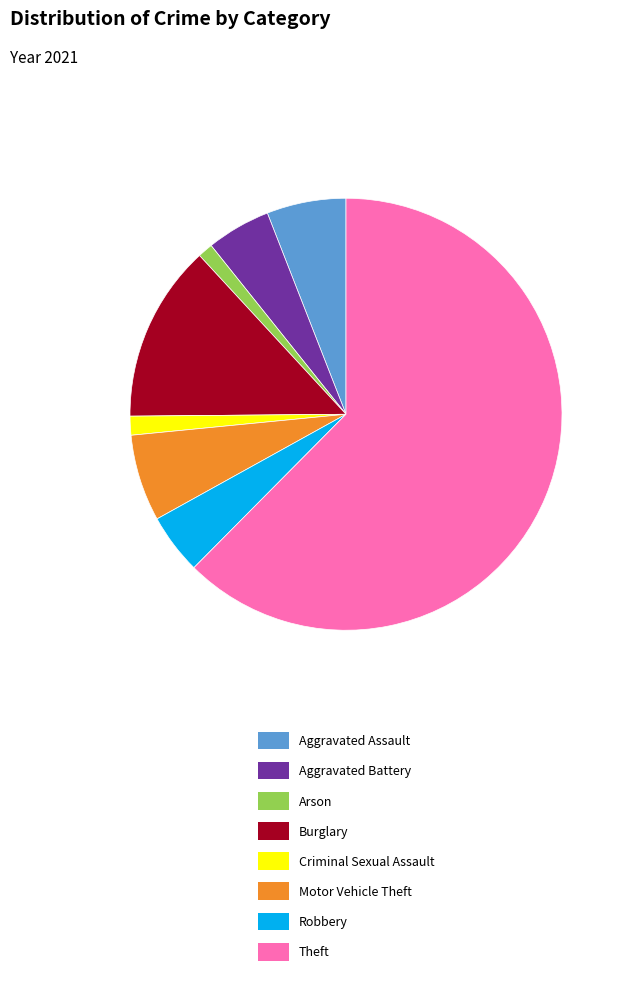

The Criminal Sexual Assault slice represents 14% of the pie. True or false?

False